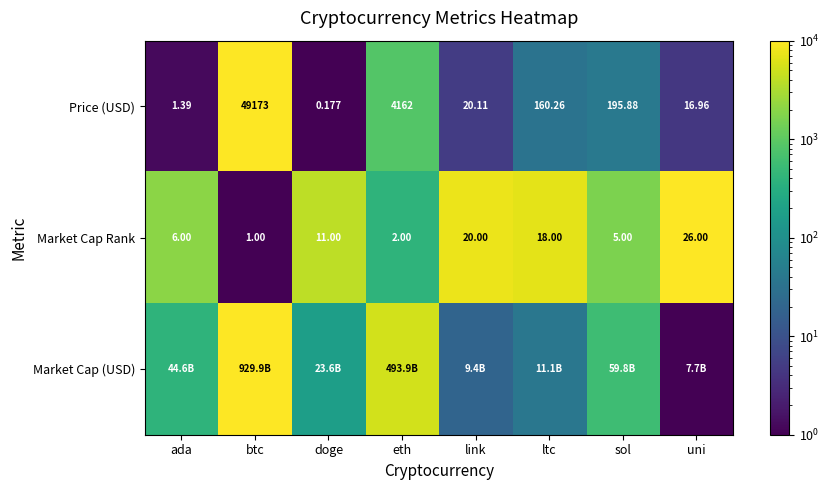

The Price (USD) series shows 538.8 at eth. True or false?

False